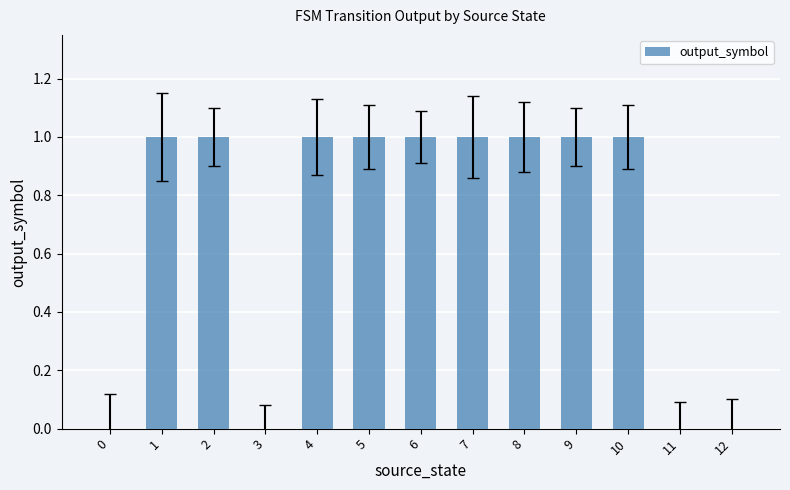

Which has a higher value, 4 or 3?

4